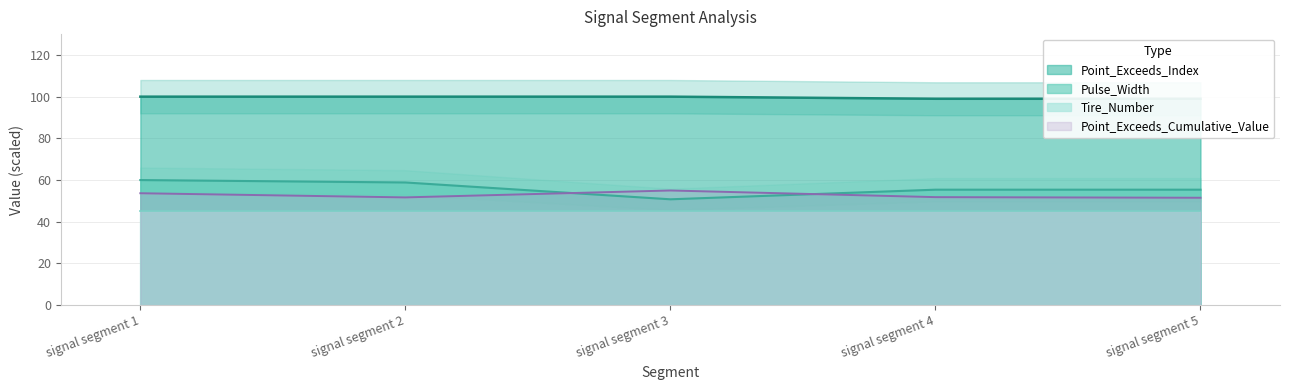

Which category has the highest value in the Point_Exceeds_Cumulative_Value series?

signal segment 3